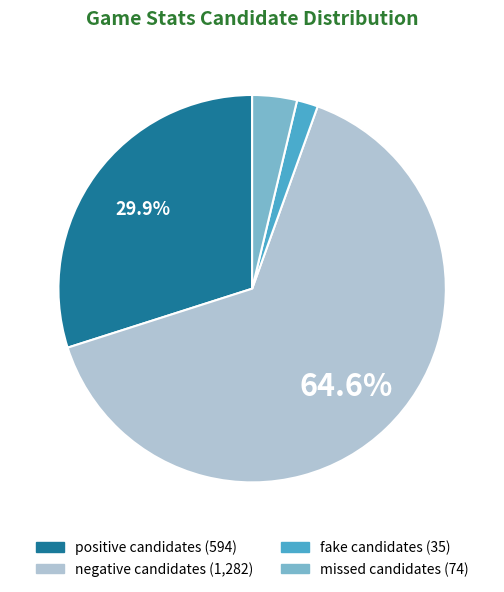

Count the number of slices in the pie.

4